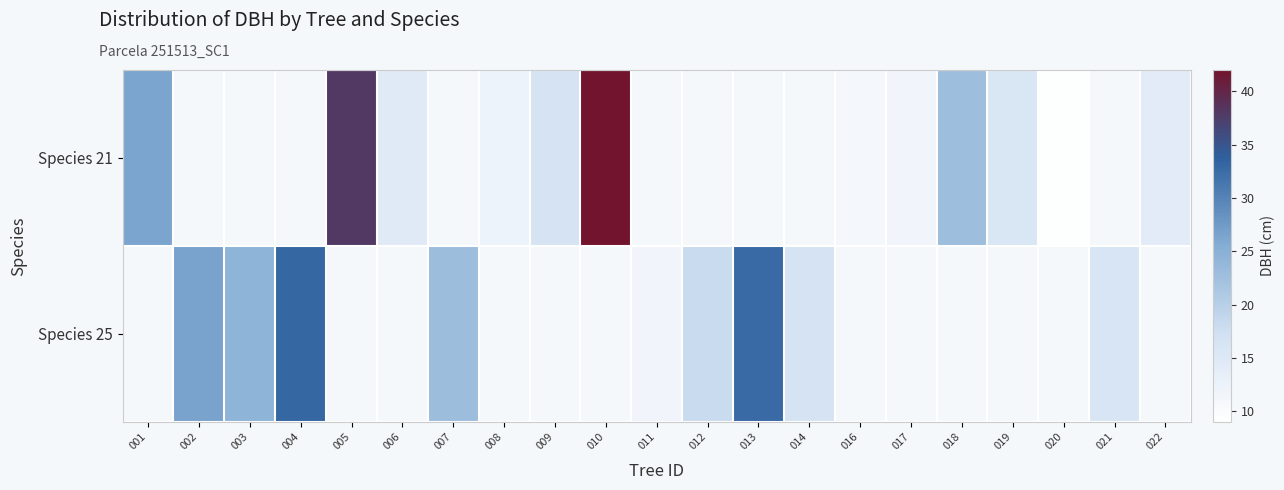

Count the number of data series in this chart.

2